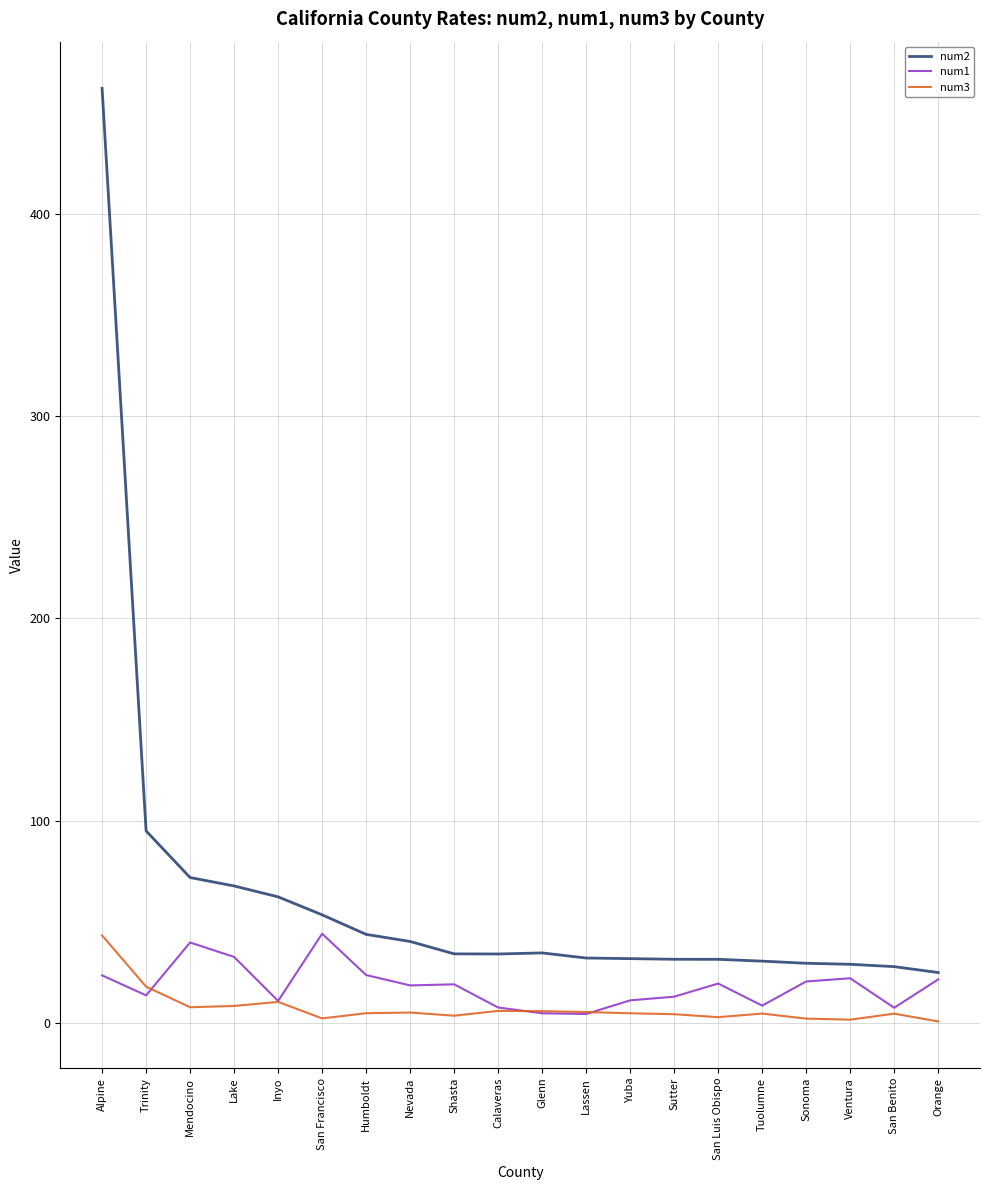

The value of num1 at Humboldt is 23.8. True or false?

True